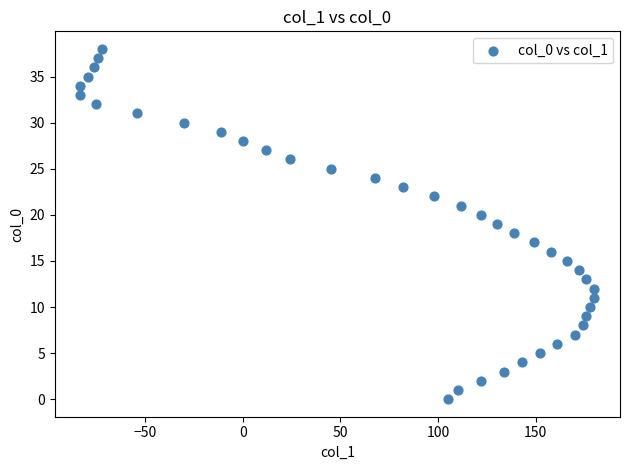

What is the range of X values (max minus min)?

263